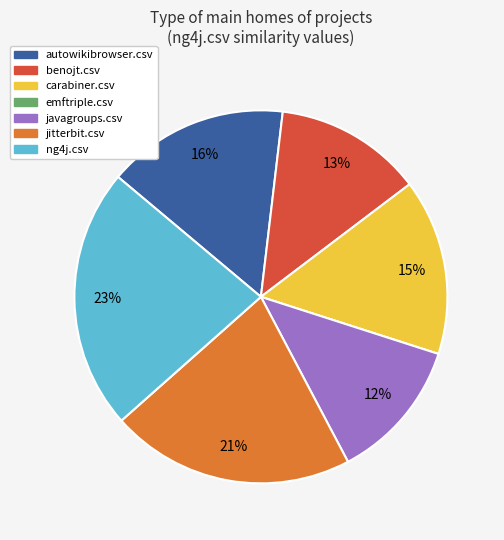

Combined, do carabiner.csv and ng4j.csv account for over 50%?

No